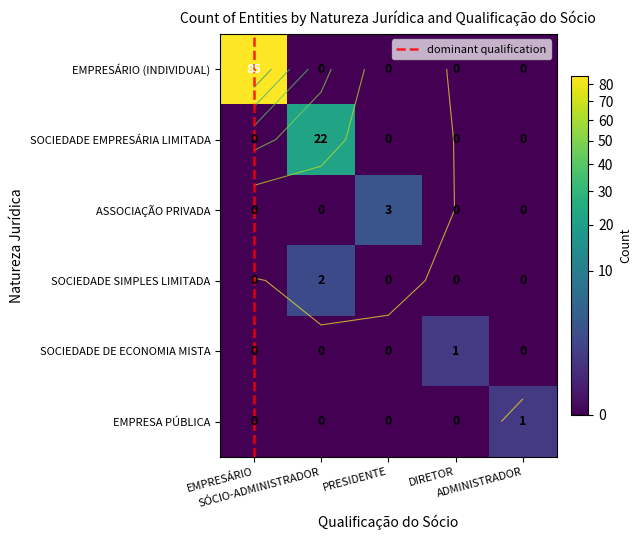

At which category is the sum across all series the highest?

EMPRESÁRIO